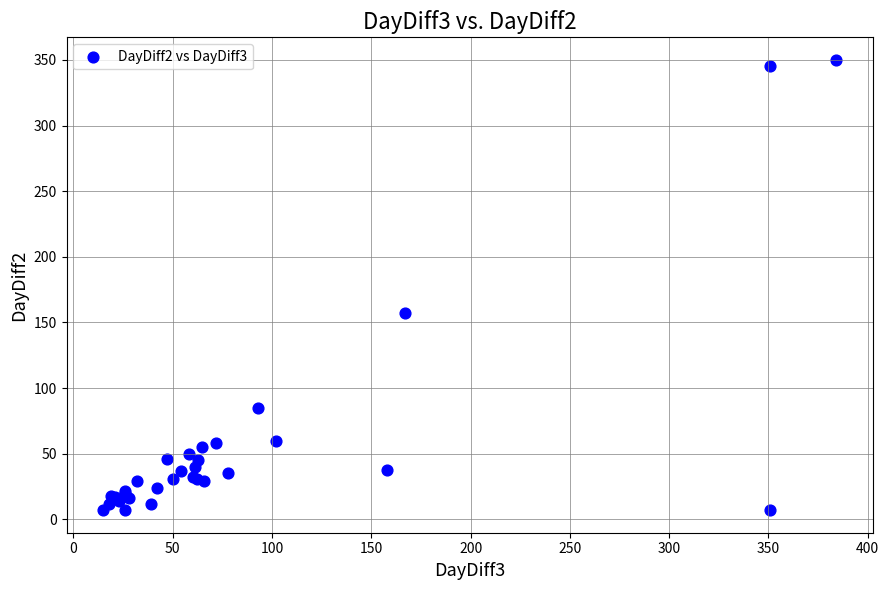

What Y value in the scatter plot is closest to 178?

157